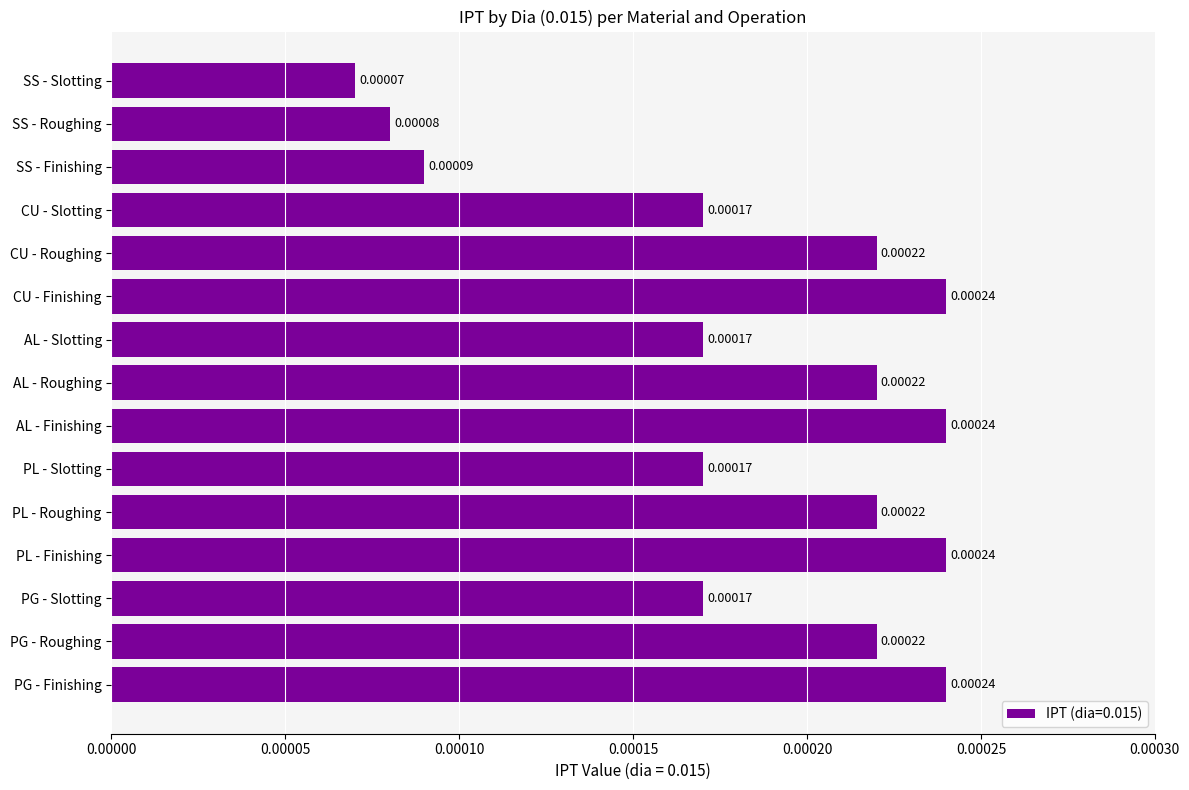

Which category has the lowest value across all series?

SS - Slotting